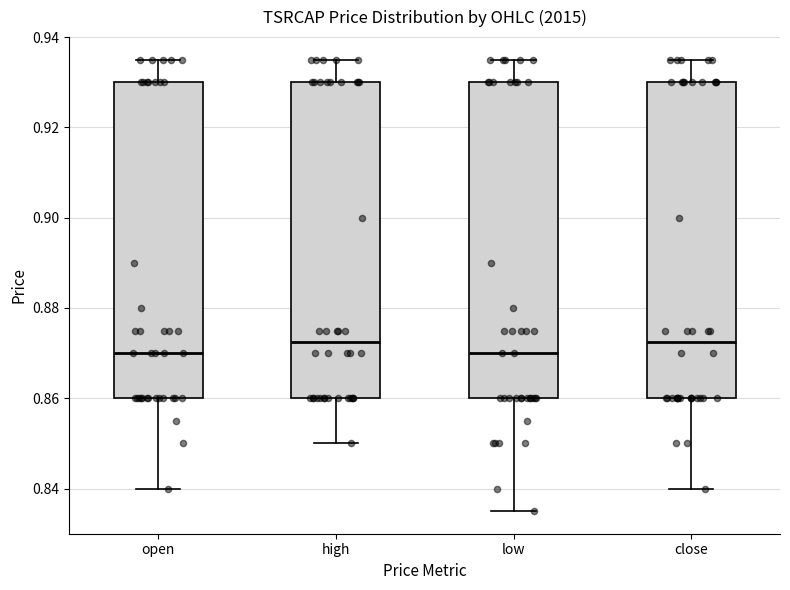

Reading left to right, read every box against the y-axis: the position of its median line, the range the box covers, and the ends of its whiskers. The values are not printed on the chart, so give them approximately, as read against the axis.

open: median 0.870, box 0.860 to 0.930, whiskers 0.840 to 0.936
high: median 0.872, box 0.860 to 0.930, whiskers 0.850 to 0.936
low: median 0.870, box 0.860 to 0.930, whiskers 0.836 to 0.936
close: median 0.872, box 0.860 to 0.930, whiskers 0.840 to 0.936